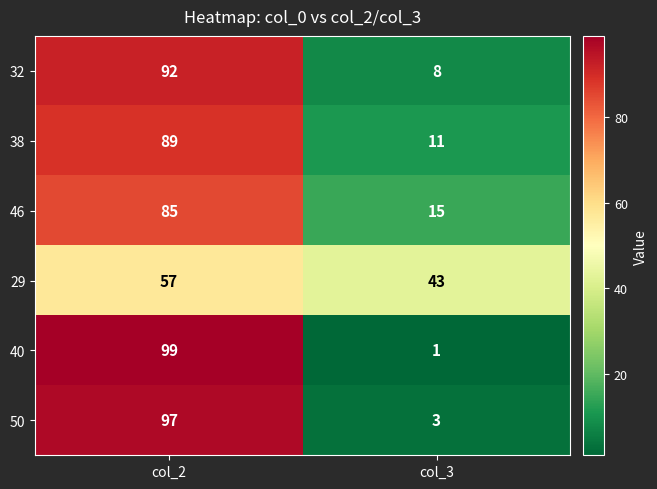

At which category does the chart reach its minimum across all series?

col_3